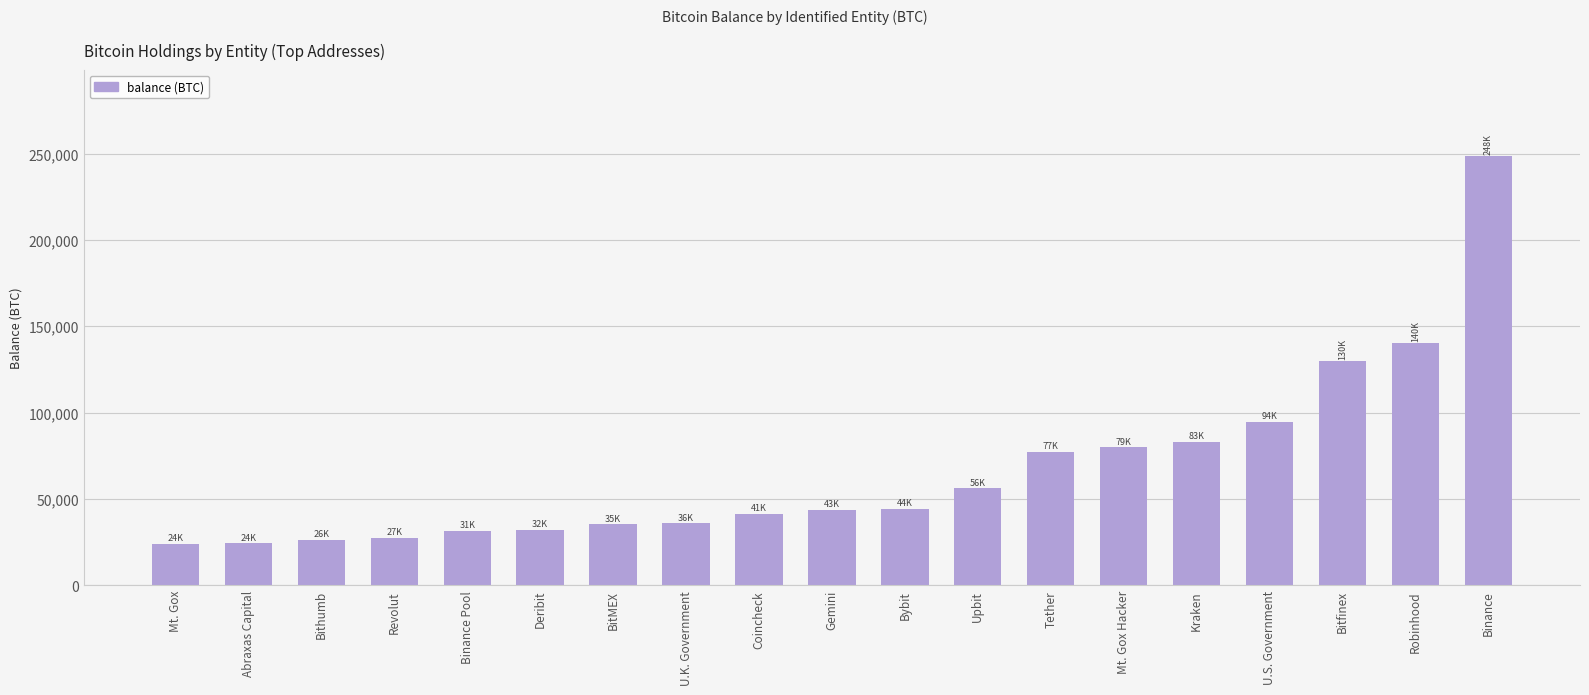

What is the value of the 4th bar from the left?

27495.4